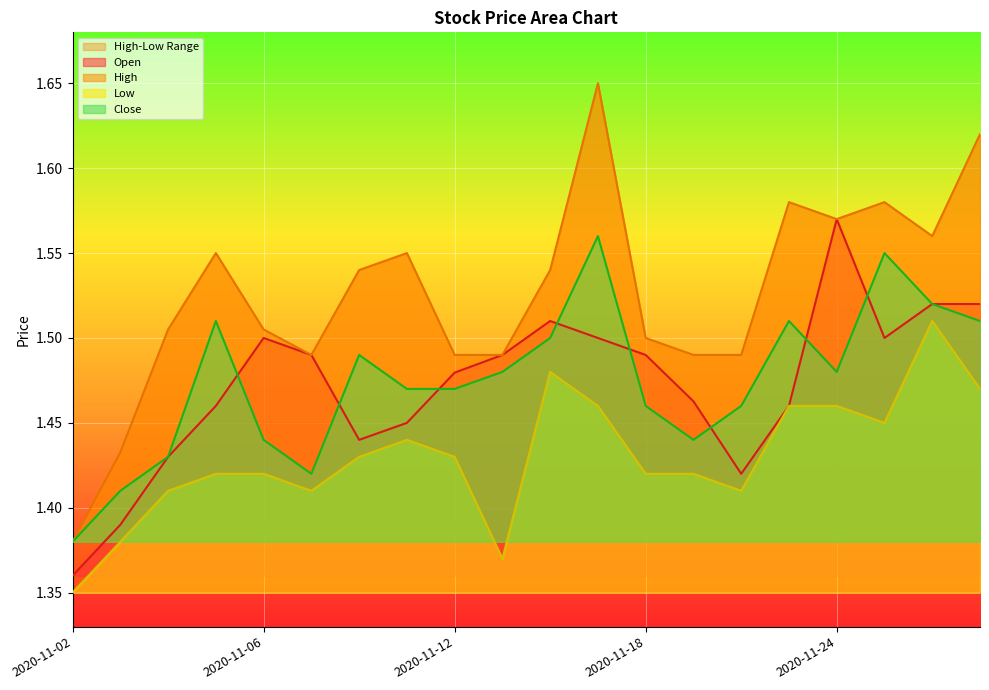

Which series has the largest range (max minus min)?

High